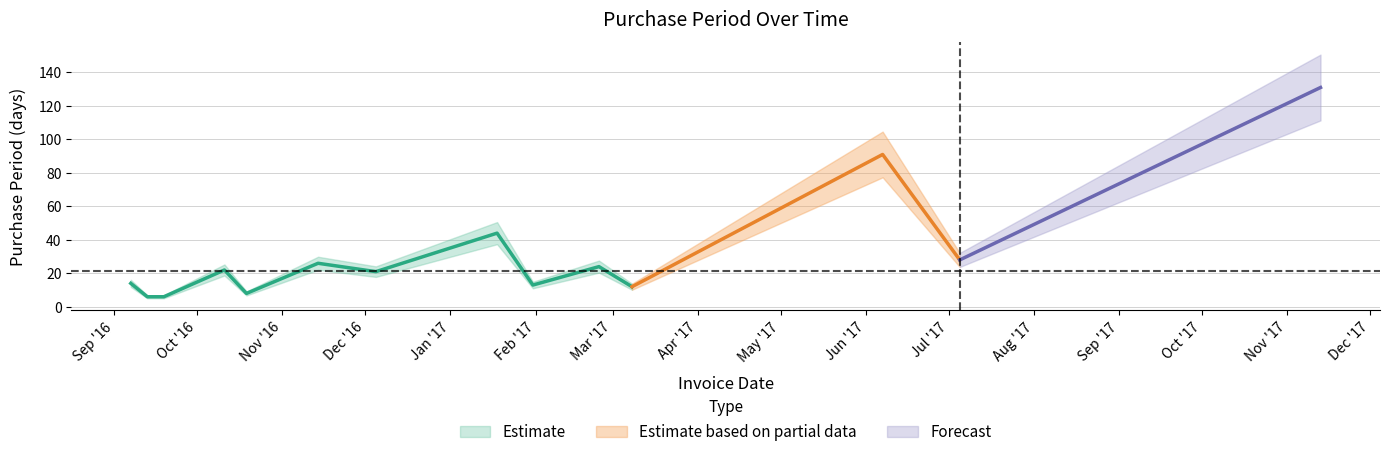

What is the sum of the values at 2017-06-07 and 2016-09-19?

97